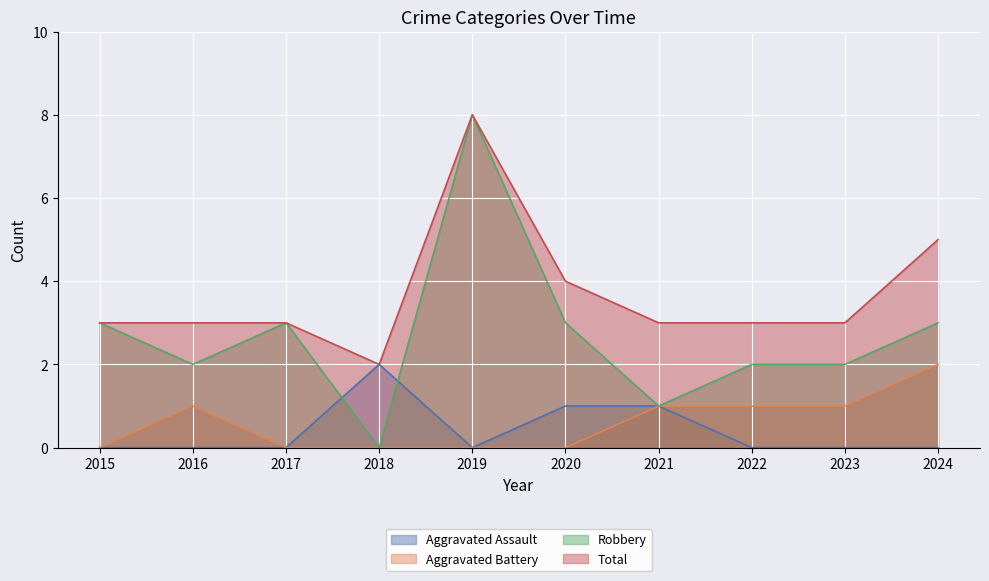

How many categories are shown in the chart?

10